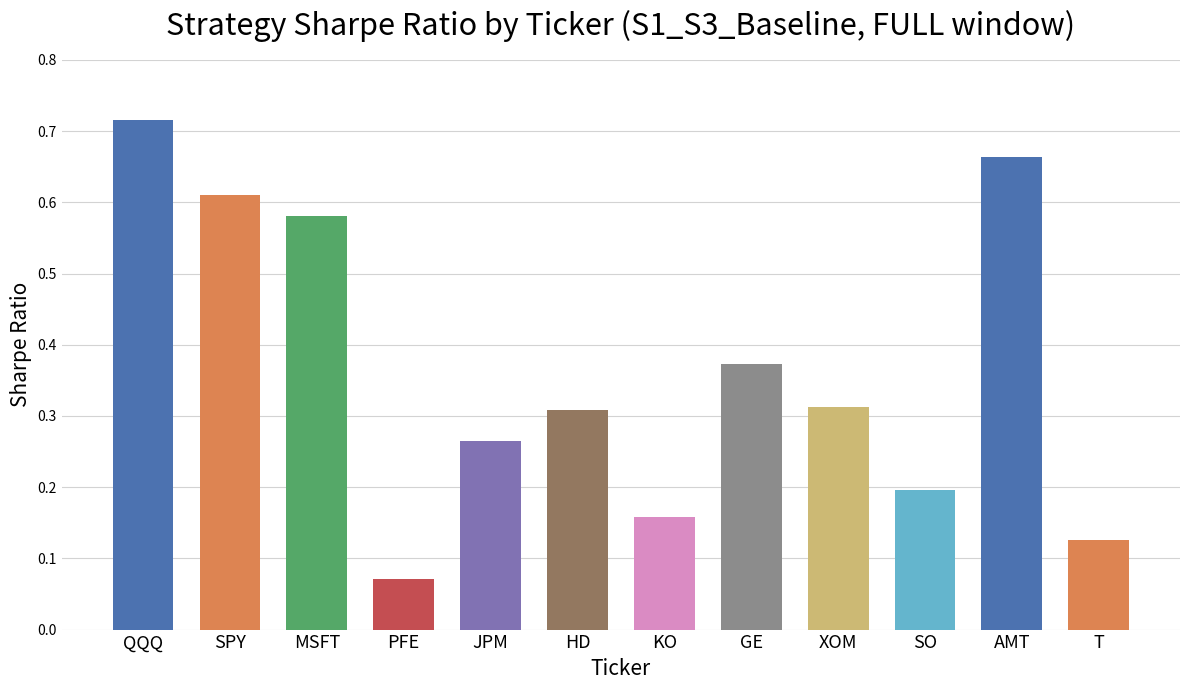

Count the values in the range 0 to 1.

12